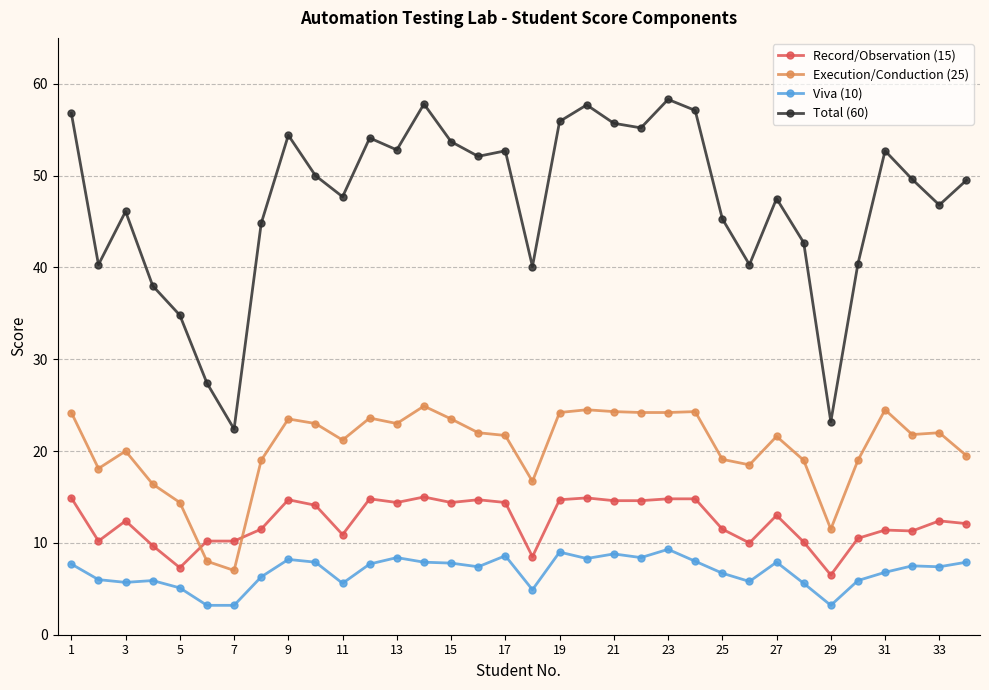

What is the difference between the maximum and minimum values in the Total (60) series?

35.9